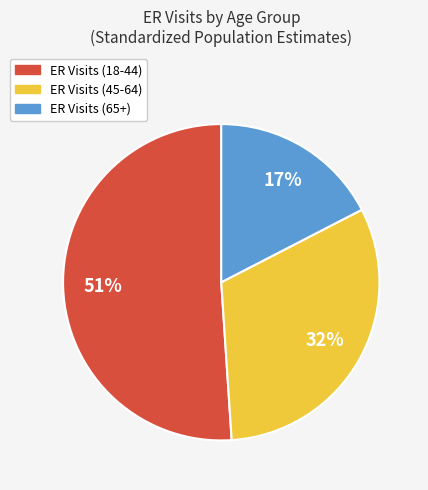

Does any single category account for the majority?

Yes